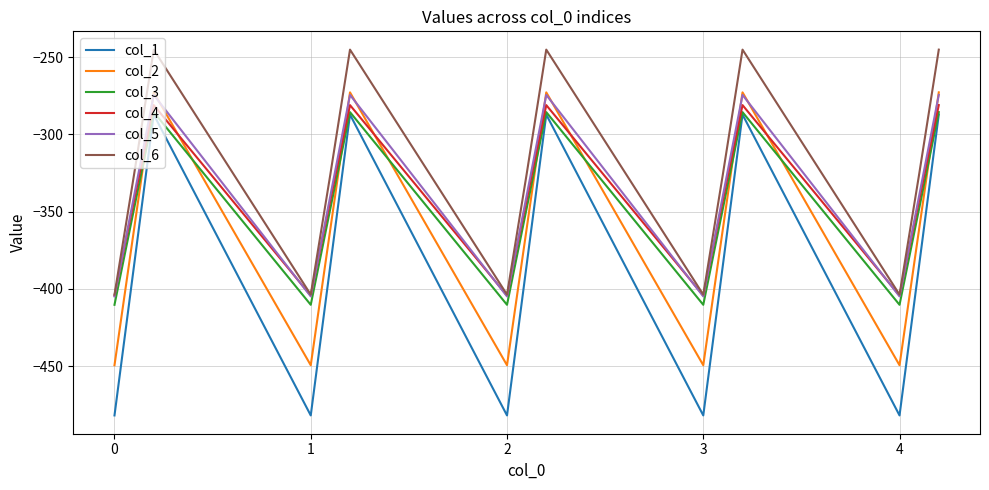

What is the maximum value shown in the chart?

-245.0